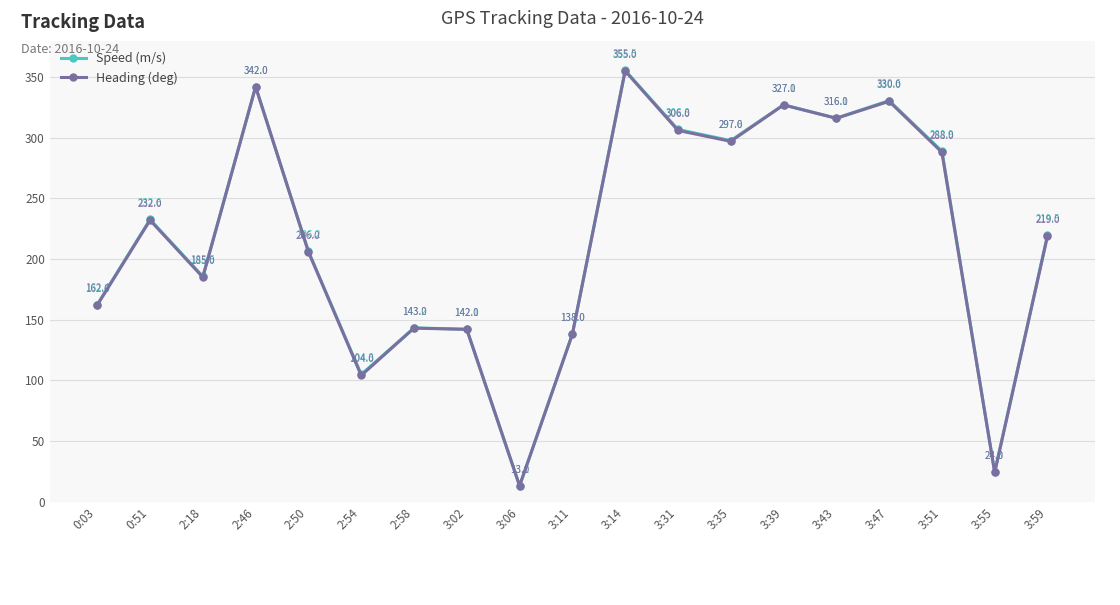

List the series in order of their overall mean, highest first.

Speed (m/s), Heading (deg)